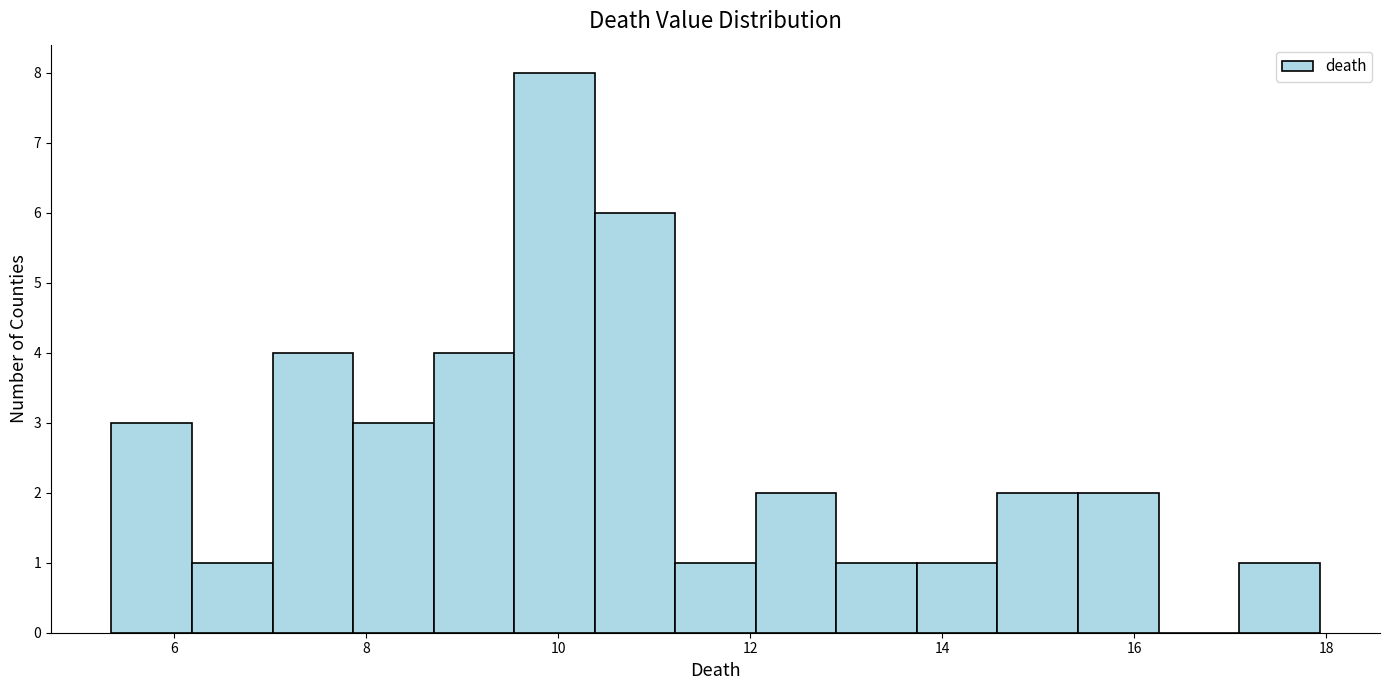

Reading left to right, transcribe this chart: for each bar, give the range it covers on the x-axis and its height. Neither the bar edges nor the heights are printed on the chart, so give them approximately, as read against the axes.

5.4 to 6.2: 3
6.2 to 7.0: 1
7.0 to 7.8: 4
7.8 to 8.8: 3
8.8 to 9.6: 4
9.6 to 10.4: 8
10.4 to 11.2: 6
11.2 to 12.0: 1
12.0 to 12.8: 2
12.8 to 13.8: 1
13.8 to 14.6: 1
14.6 to 15.4: 2
15.4 to 16.2: 2
16.2 to 17.0: 0
17.0 to 18.0: 1